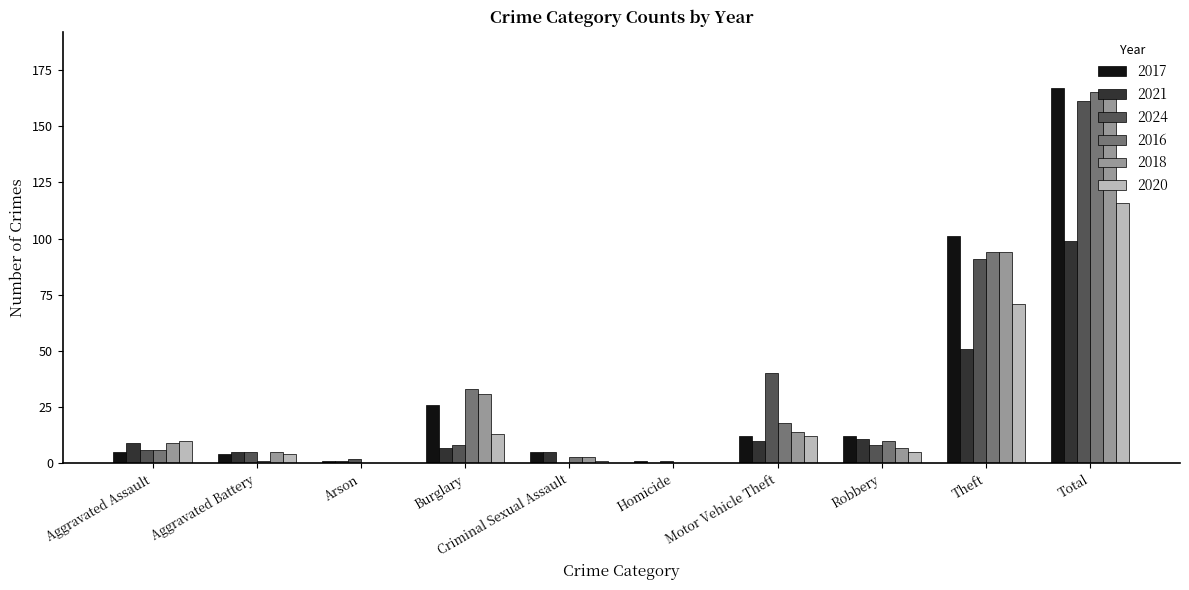

What is the average value of the 2021 series?

20